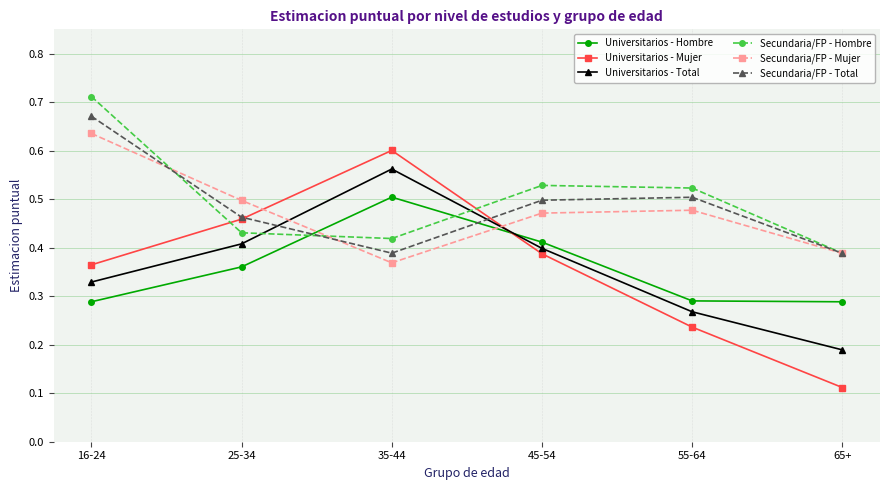

What is the label of the 2nd point from the right?

55-64